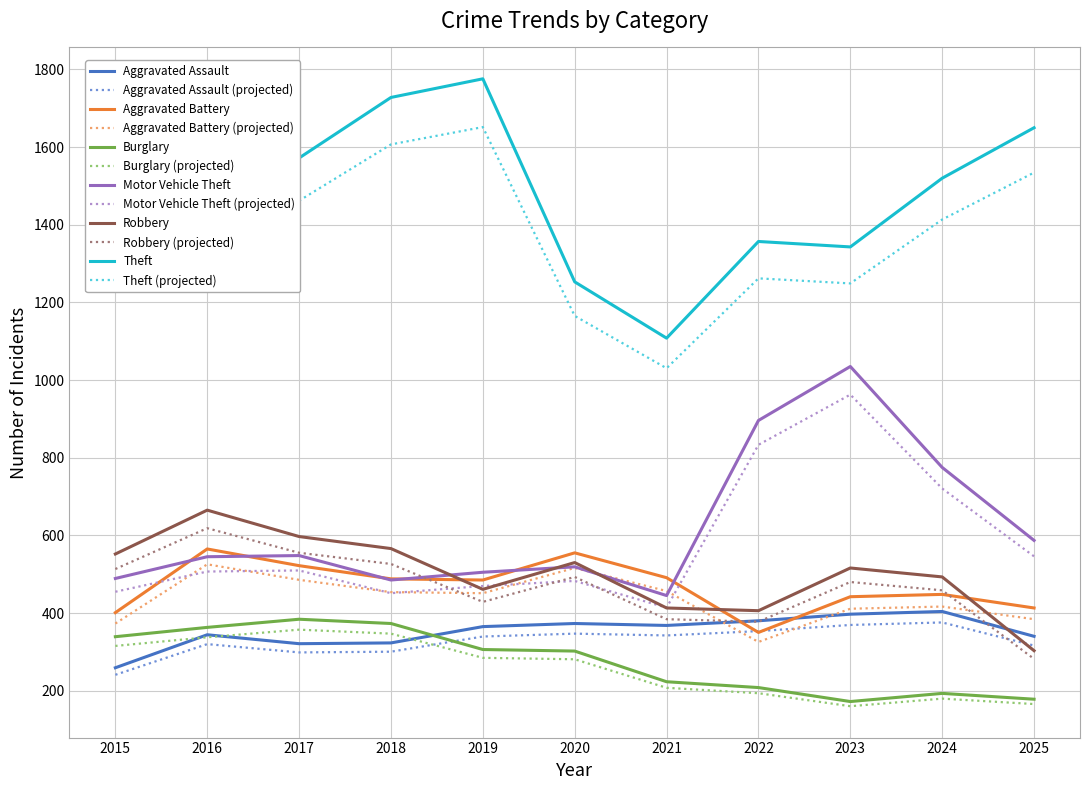

How many lines are shown in the chart?

12